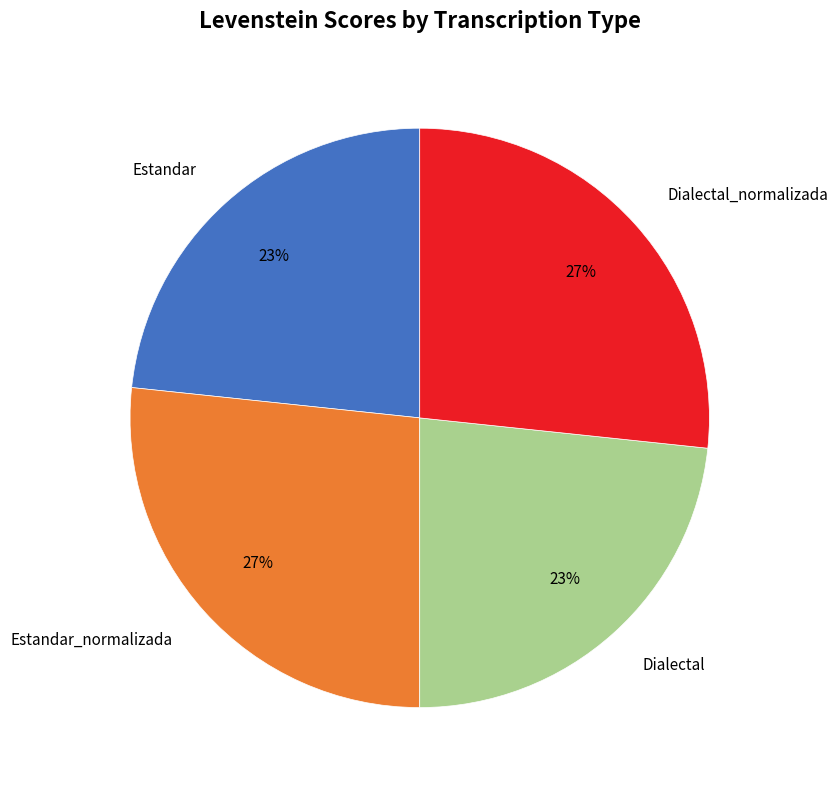

Approximately how many times larger is the value at Dialectal_normalizada compared to Estandar_normalizada?

1.0